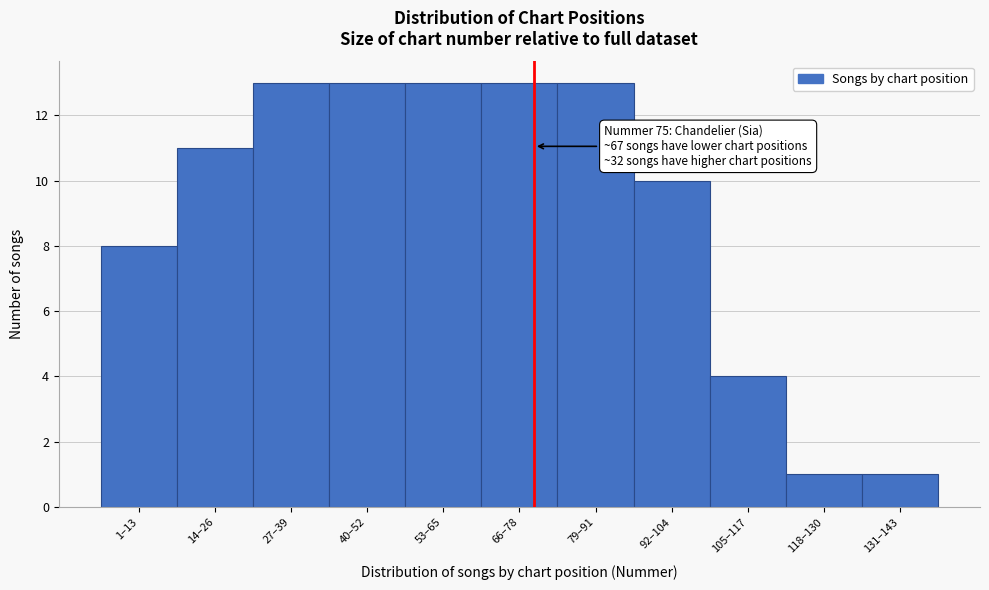

Reading left to right, extract all data points from this chart.

8	11	13	13	13	13	13	10	4	1	1